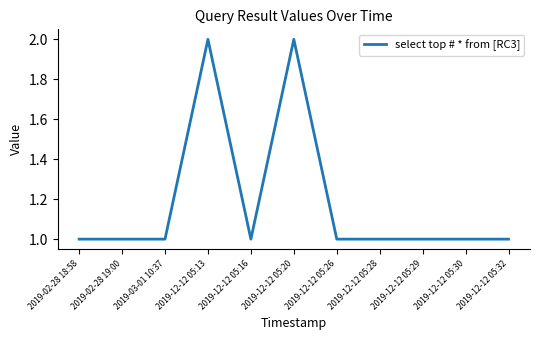

Reading left to right, list all the values displayed in this chart.

2019-02-28 18:58=1	2019-02-28 19:00=1	2019-03-01 10:37=1	2019-12-12 05:13=2	2019-12-12 05:16=1	2019-12-12 05:20=2	2019-12-12 05:26=1	2019-12-12 05:28=1	2019-12-12 05:29=1	2019-12-12 05:30=1	2019-12-12 05:32=1